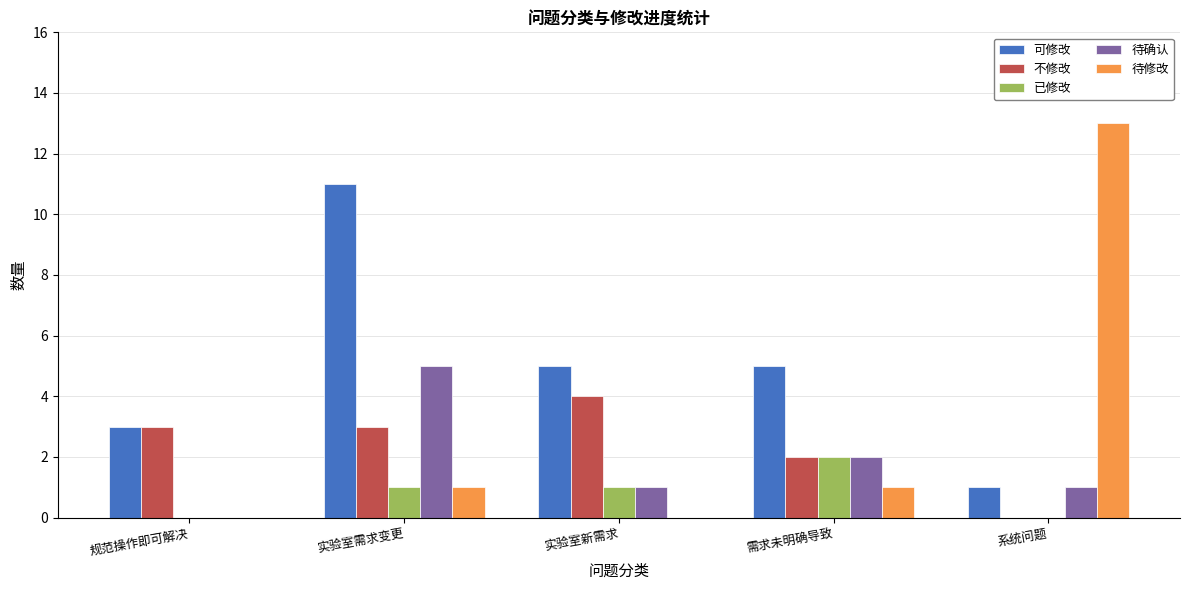

What is the sum of the 可修改 values at 需求未明确导致 and 实验室需求变更?

16